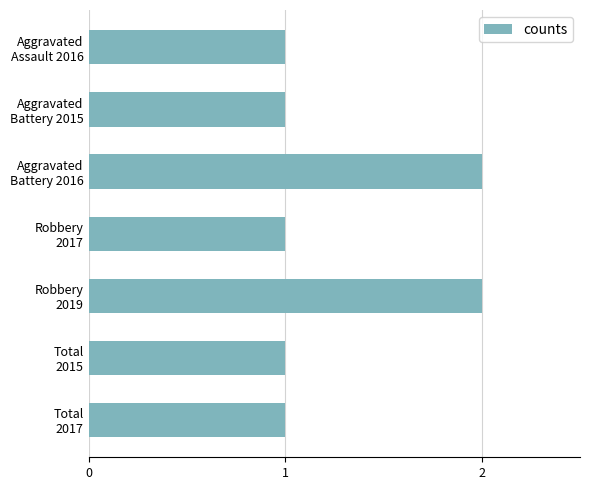

What is the value of the 6th bar from the top?

1